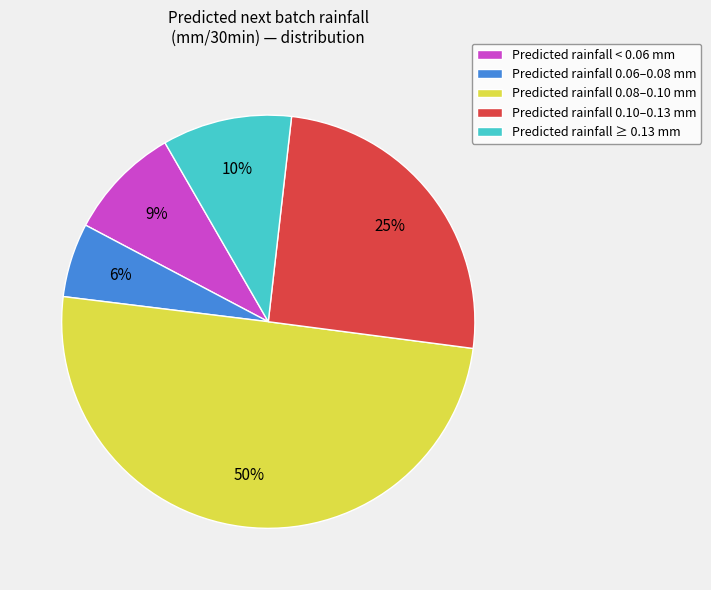

To the nearest percent, what is the difference between the largest and smallest slice percentages?

44%